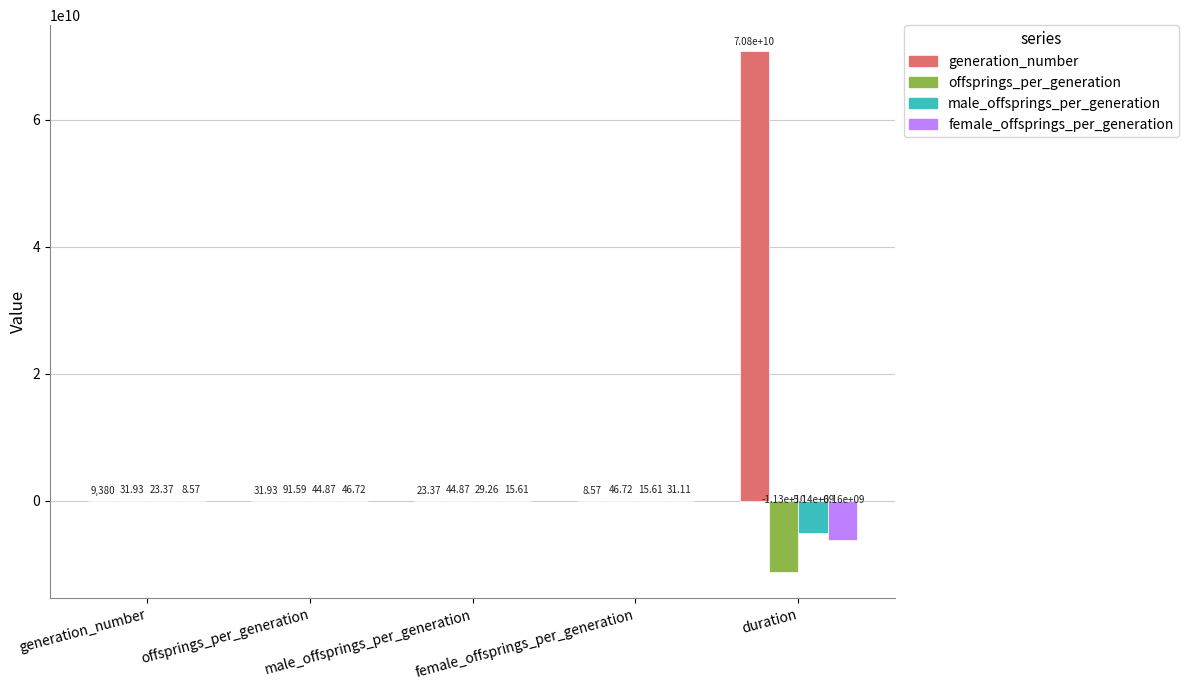

What is the sum of the generation_number values at male_offsprings_per_generation and generation_number?

9403.4